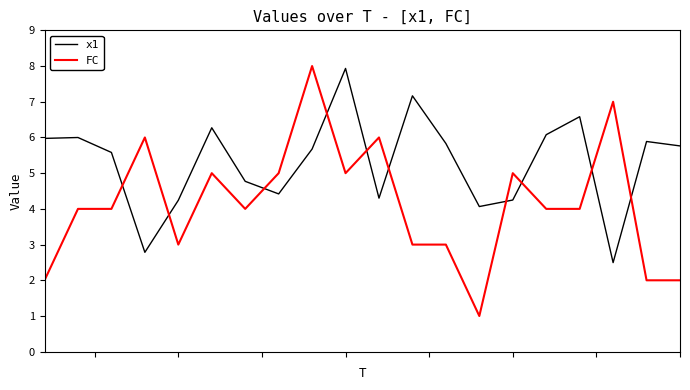

Is this an area chart (filled region under the line)?

No